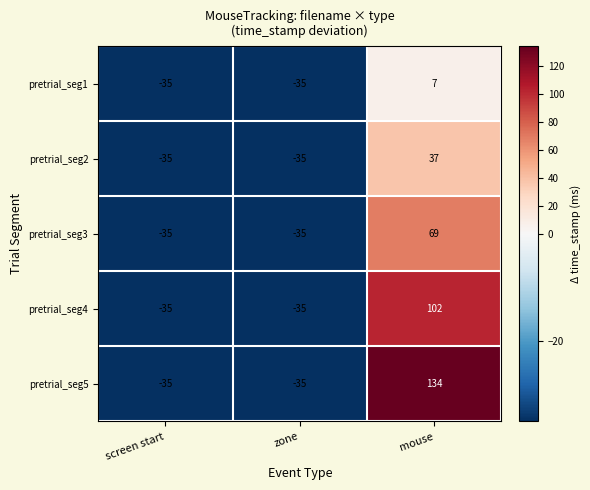

The value of pretrial_seg1 at screen start is -54. True or false?

False